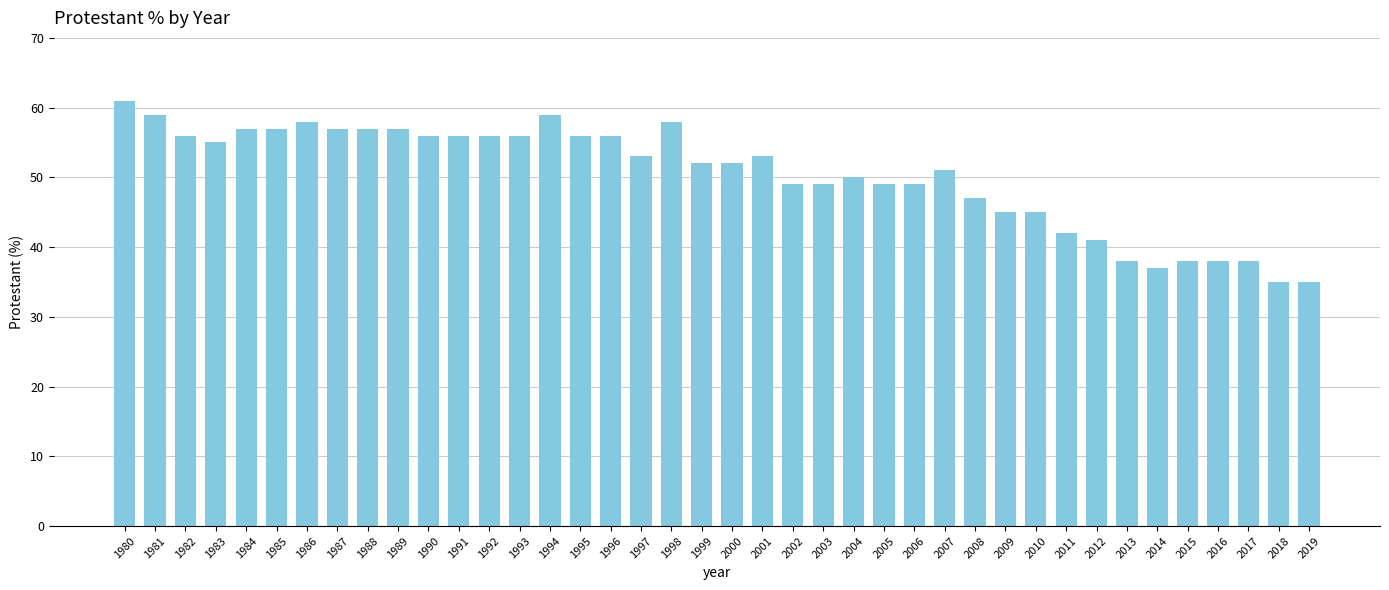

Reading left to right, transcribe all the data shown in this chart.

1980=61	1981=59	1982=56	1983=55	1984=57	1985=57	1986=58	1987=57	1988=57	1989=57	1990=56	1991=56	1992=56	1993=56	1994=59	1995=56	1996=56	1997=53	1998=58	1999=52	2000=52	2001=53	2002=49	2003=49	2004=50	2005=49	2006=49	2007=51	2008=47	2009=45	2010=45	2011=42	2012=41	2013=38	2014=37	2015=38	2016=38	2017=38	2018=35	2019=35